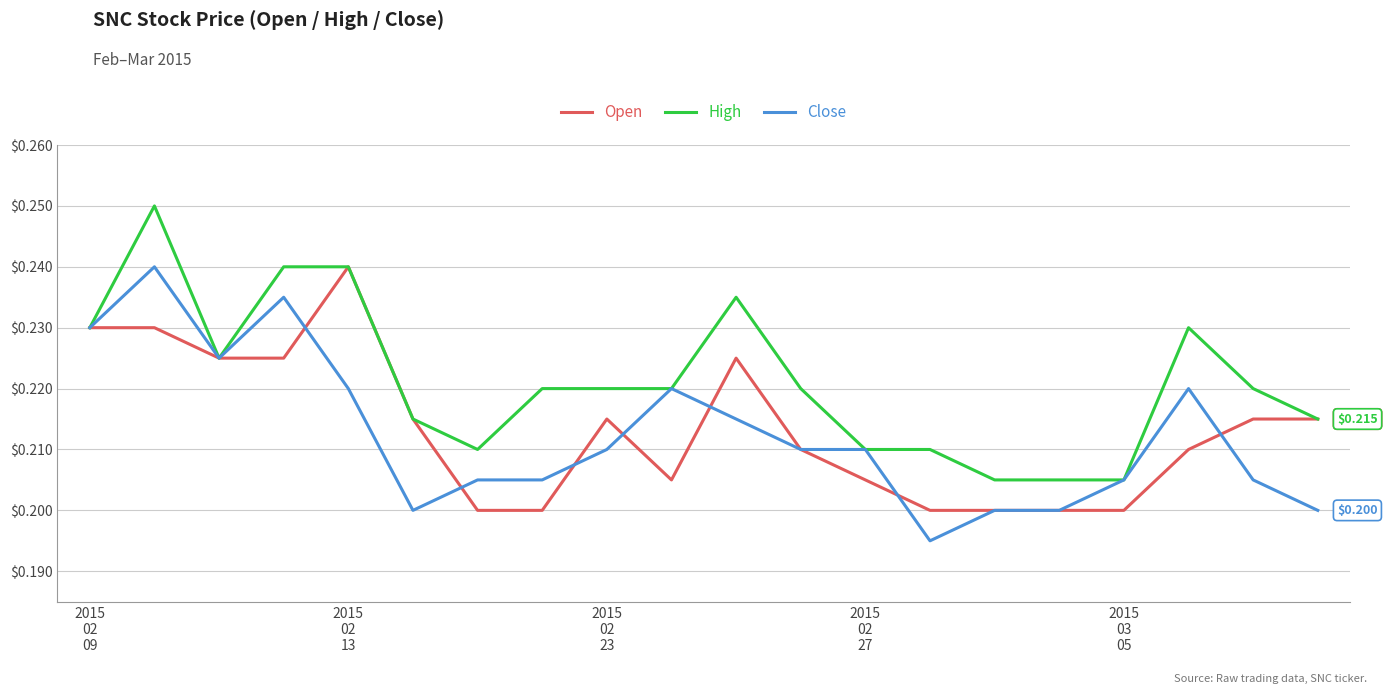

Which series has the largest total across all categories?

High